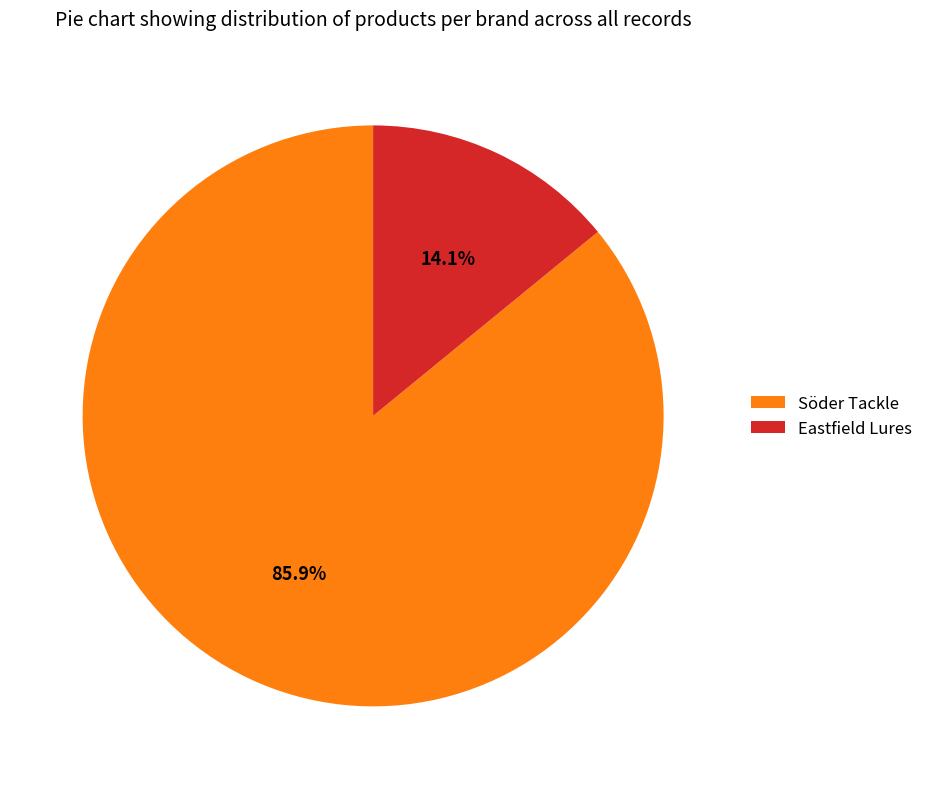

What portion of the pie excludes Söder Tackle?

14.1%